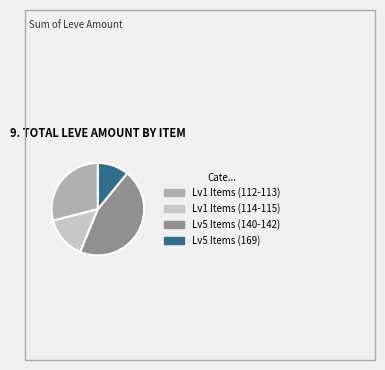

Does any single category account for the majority?

No